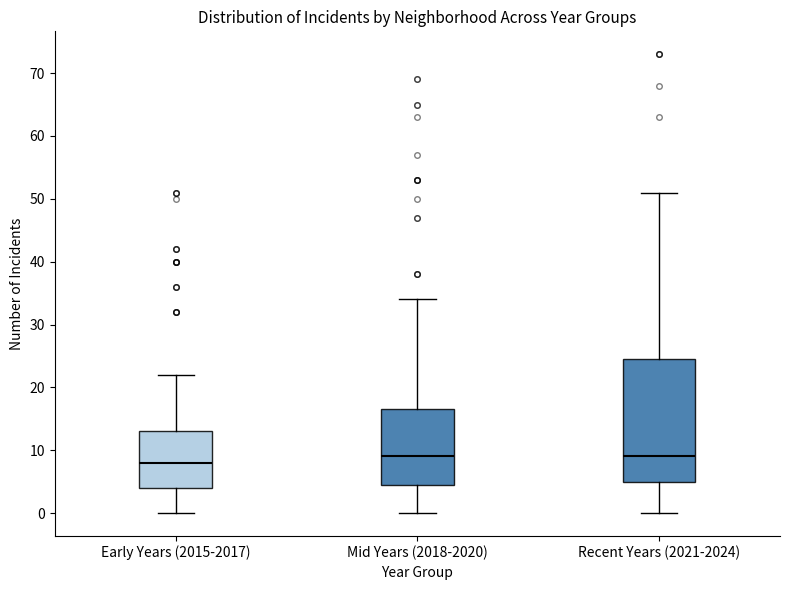

Reading left to right, read every box against the y-axis: the position of its median line, the range the box covers, and the ends of its whiskers. The values are not printed on the chart, so give them approximately, as read against the axis.

Early Years (2015-2017): median 8, box 4 to 13, whiskers 0 to 22
Mid Years (2018-2020): median 9, box 5 to 17, whiskers 0 to 34
Recent Years (2021-2024): median 9, box 5 to 25, whiskers 0 to 51